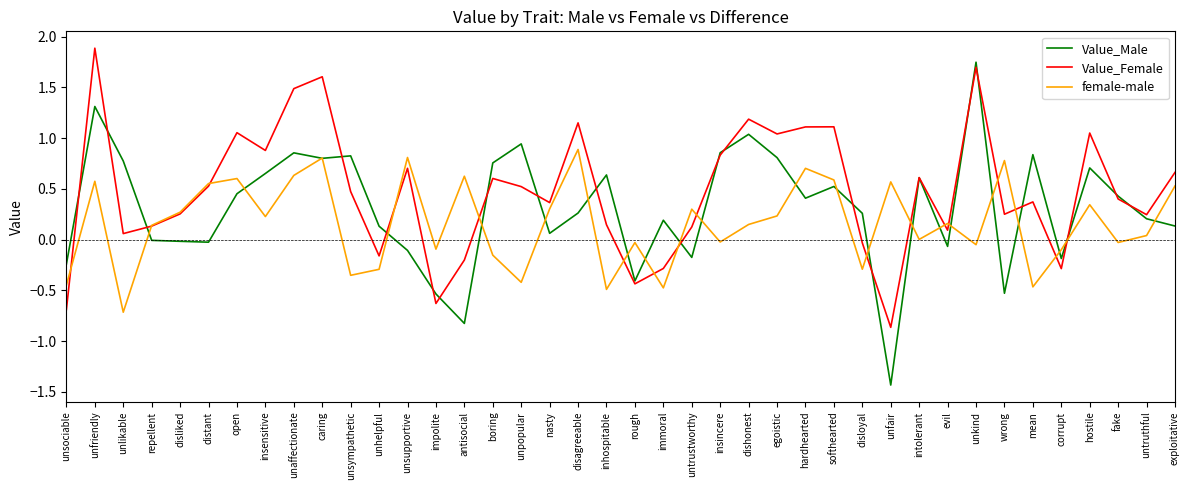

True or false: female-male and Value_Male intersect in this chart.

True